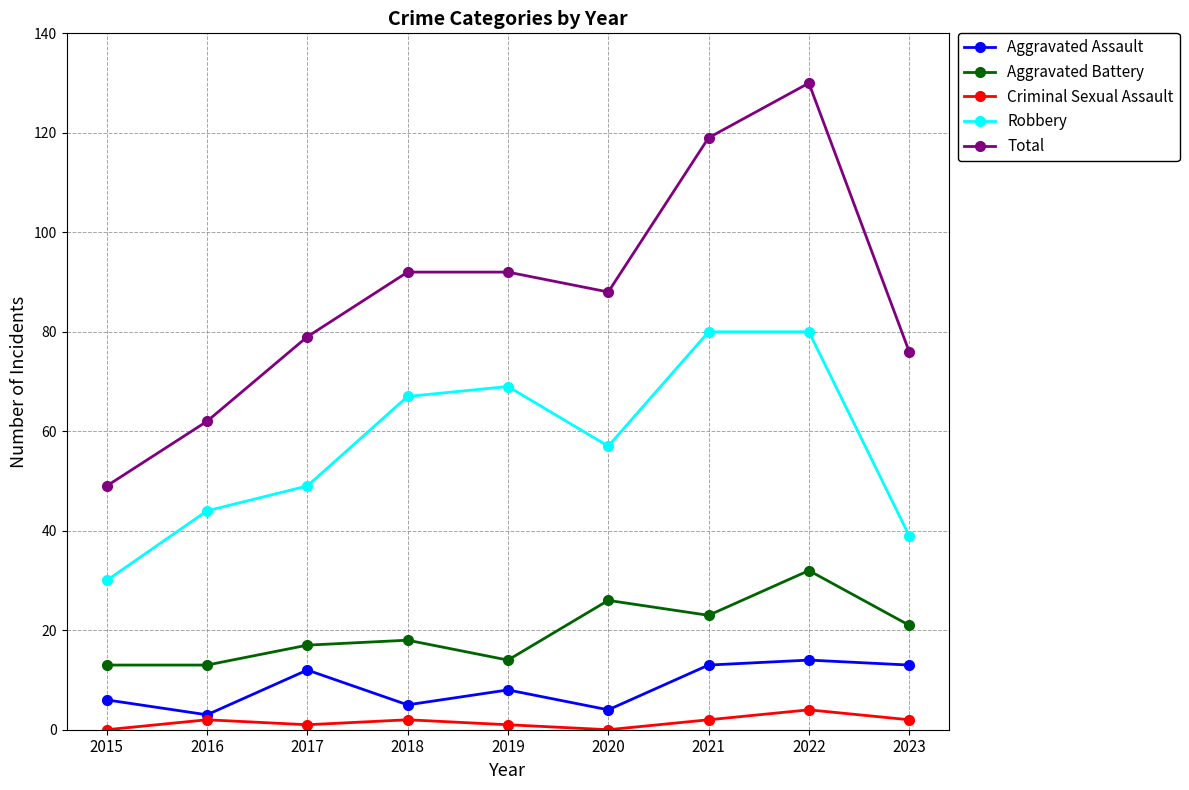

What is the total value across all series at 2015?

98